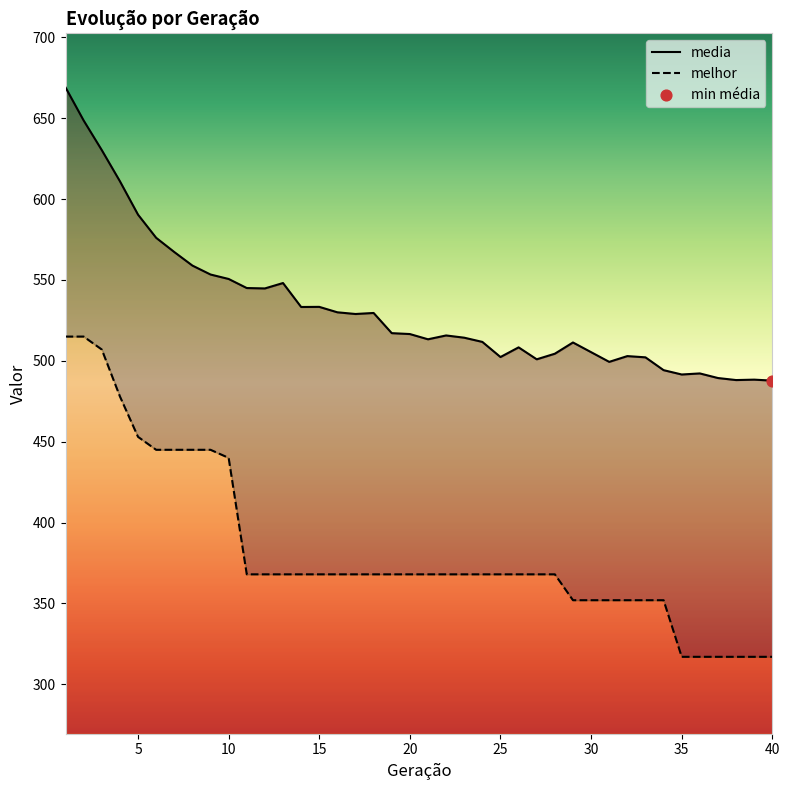

What are all the series names shown in the legend?

media, melhor